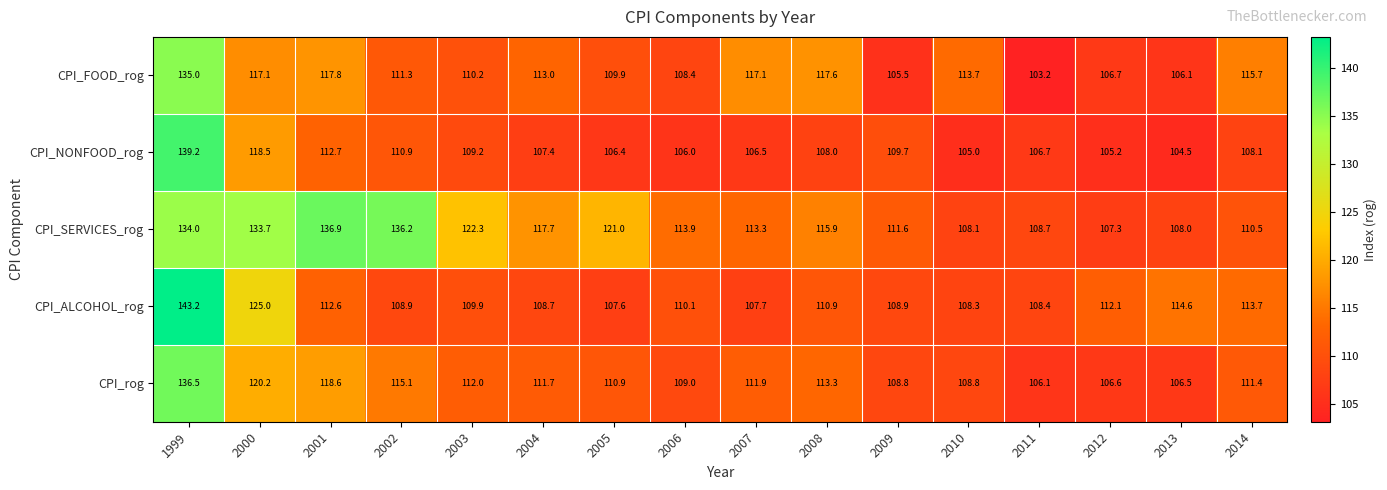

What is the difference between the maximum and minimum values in the CPI_ALCOHOL_rog series?

35.6